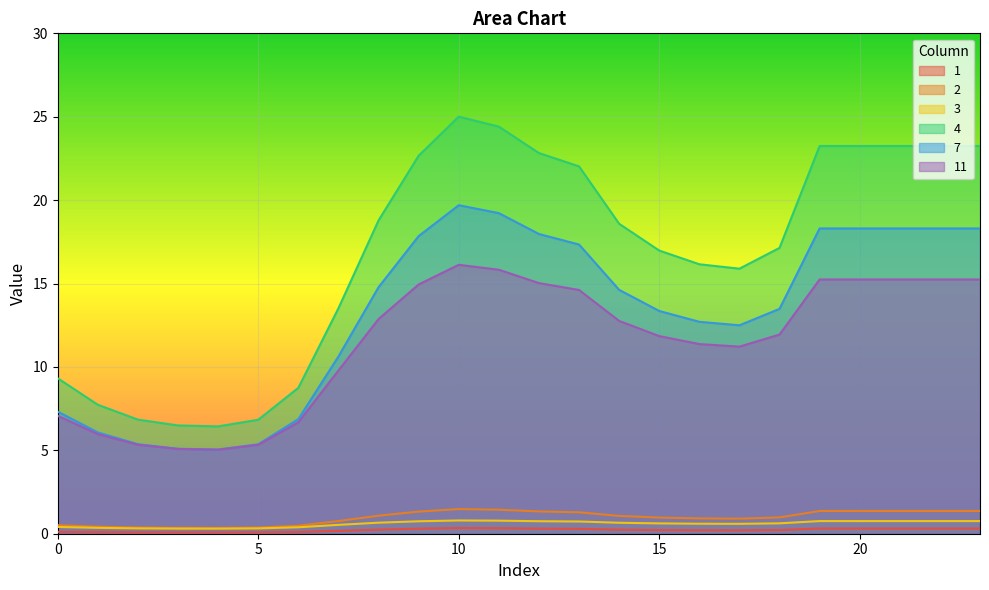

Reading left to right, extract all data points from this chart.

1: 0=0.1	1=0.1	2=0.1	3=0.1	4=0.1	5=0.1	6=0.1	7=0.2	8=0.2	9=0.3	10=0.3	11=0.3	12=0.3	13=0.3	14=0.2	15=0.2	16=0.2	17=0.2	18=0.2	19=0.3	20=0.3	21=0.3	22=0.3	23=0.3
2: 0=0.5	1=0.4	2=0.4	3=0.4	4=0.3	5=0.4	6=0.5	7=0.8	8=1.1	9=1.3	10=1.5	11=1.4	12=1.3	13=1.3	14=1.1	15=1.0	16=0.9	17=0.9	18=1.0	19=1.4	20=1.4	21=1.4	22=1.4	23=1.4
3: 0=0.4	1=0.4	2=0.3	3=0.3	4=0.3	5=0.3	6=0.4	7=0.5	8=0.7	9=0.7	10=0.8	11=0.8	12=0.7	13=0.7	14=0.7	15=0.6	16=0.6	17=0.6	18=0.6	19=0.8	20=0.8	21=0.8	22=0.8	23=0.8
4: 0=9.3	1=7.7	2=6.8	3=6.5	4=6.4	5=6.8	6=8.7	7=13.5	8=18.8	9=22.7	10=25.0	11=24.4	12=22.8	13=22.0	14=18.6	15=17.0	16=16.2	17=15.9	18=17.1	19=23.2	20=23.2	21=23.2	22=23.2	23=23.2
7: 0=7.3	1=6.1	2=5.4	3=5.1	4=5.1	5=5.4	6=6.9	7=10.6	8=14.8	9=17.8	10=19.7	11=19.2	12=18.0	13=17.3	14=14.6	15=13.4	16=12.7	17=12.5	18=13.5	19=18.3	20=18.3	21=18.3	22=18.3	23=18.3
11: 0=7.1	1=6.0	2=5.3	3=5.1	4=5.0	5=5.3	6=6.7	7=9.8	8=12.9	9=14.9	10=16.1	11=15.8	12=15.0	13=14.6	14=12.8	15=11.8	16=11.4	17=11.2	18=11.9	19=15.2	20=15.2	21=15.2	22=15.2	23=15.2